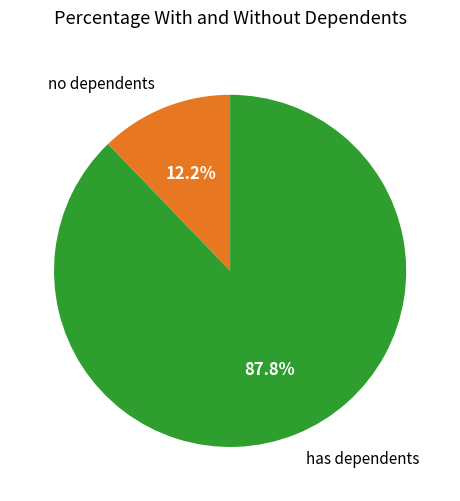

Which category has the biggest portion of the pie?

has dependents